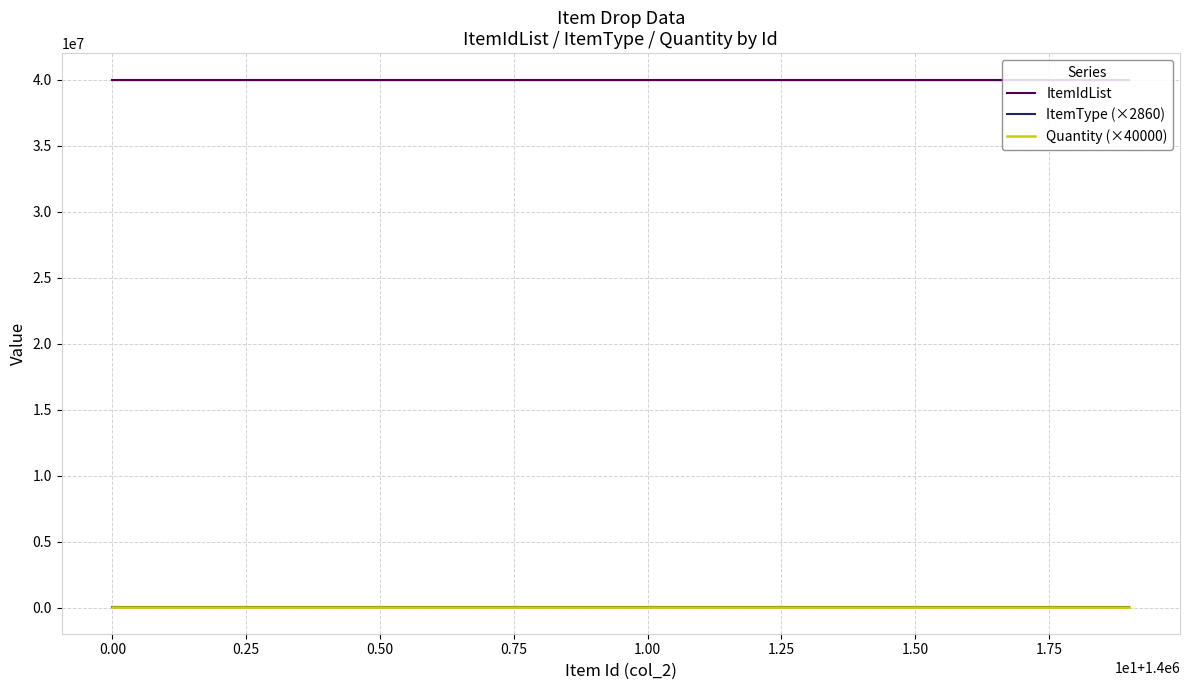

What is the minimum value for ItemIdList?

40000051